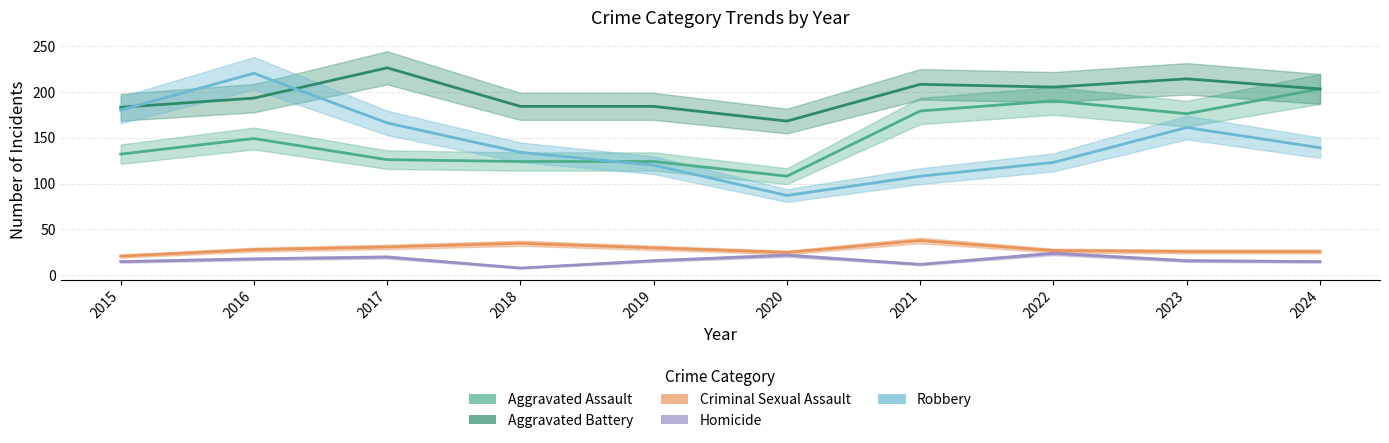

Does the chart display data point markers on the line(s)?

No